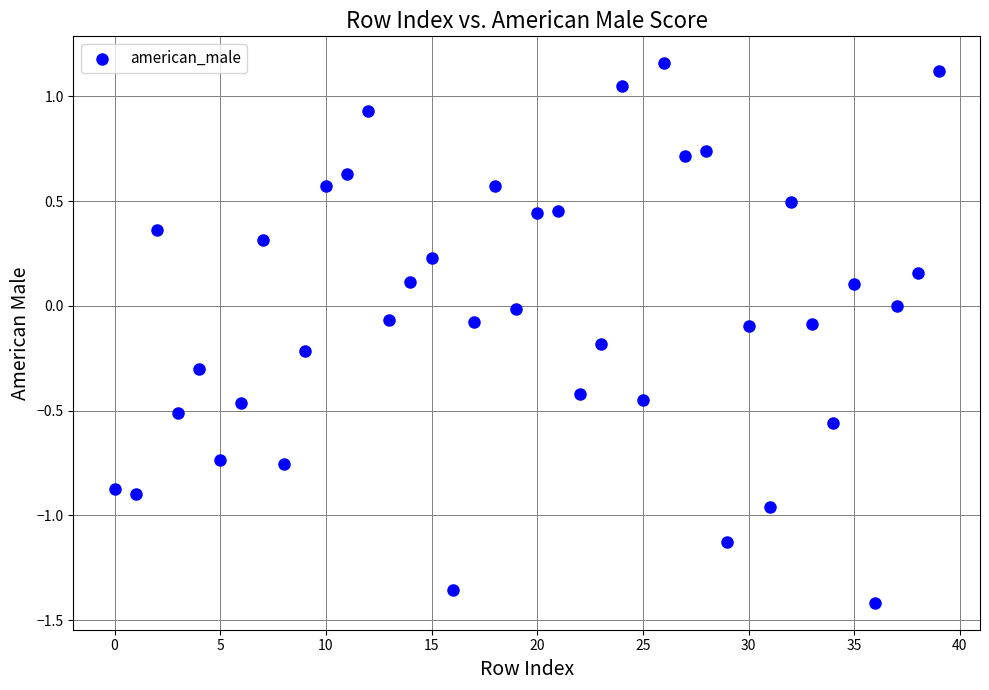

What is the range of Y values (max minus min)?

2.6